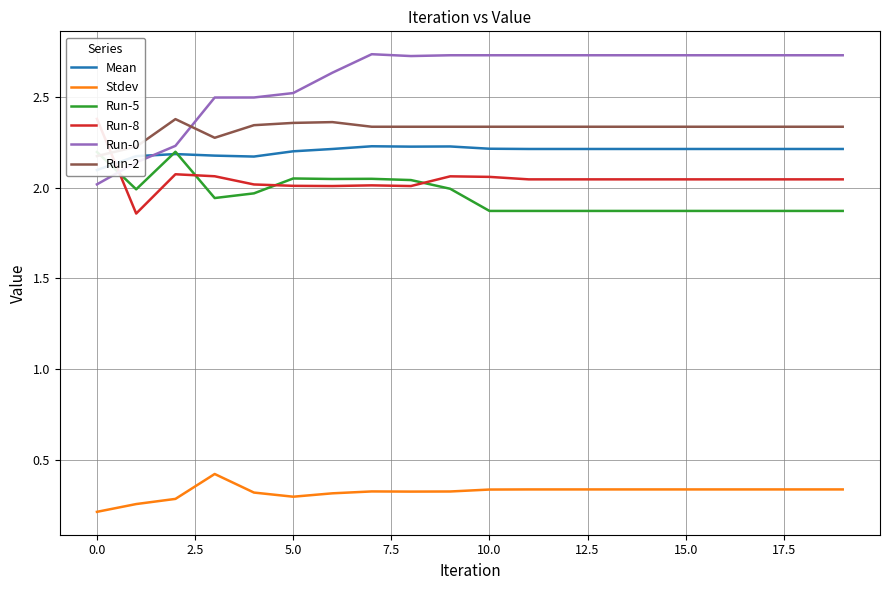

The value of Stdev at 10.0 is 0.1. True or false?

False